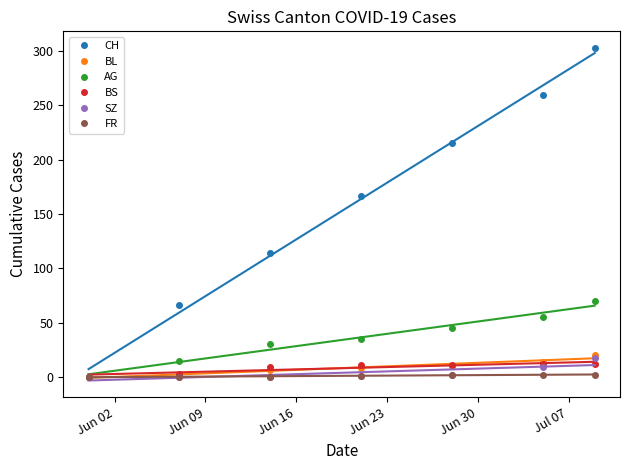

How many data points in CH are less than 167?

3